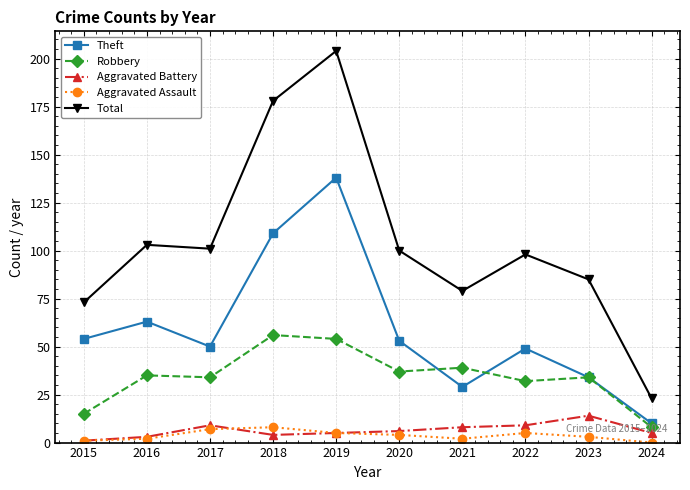

True or false: Robbery and Aggravated Battery intersect in this chart.

False